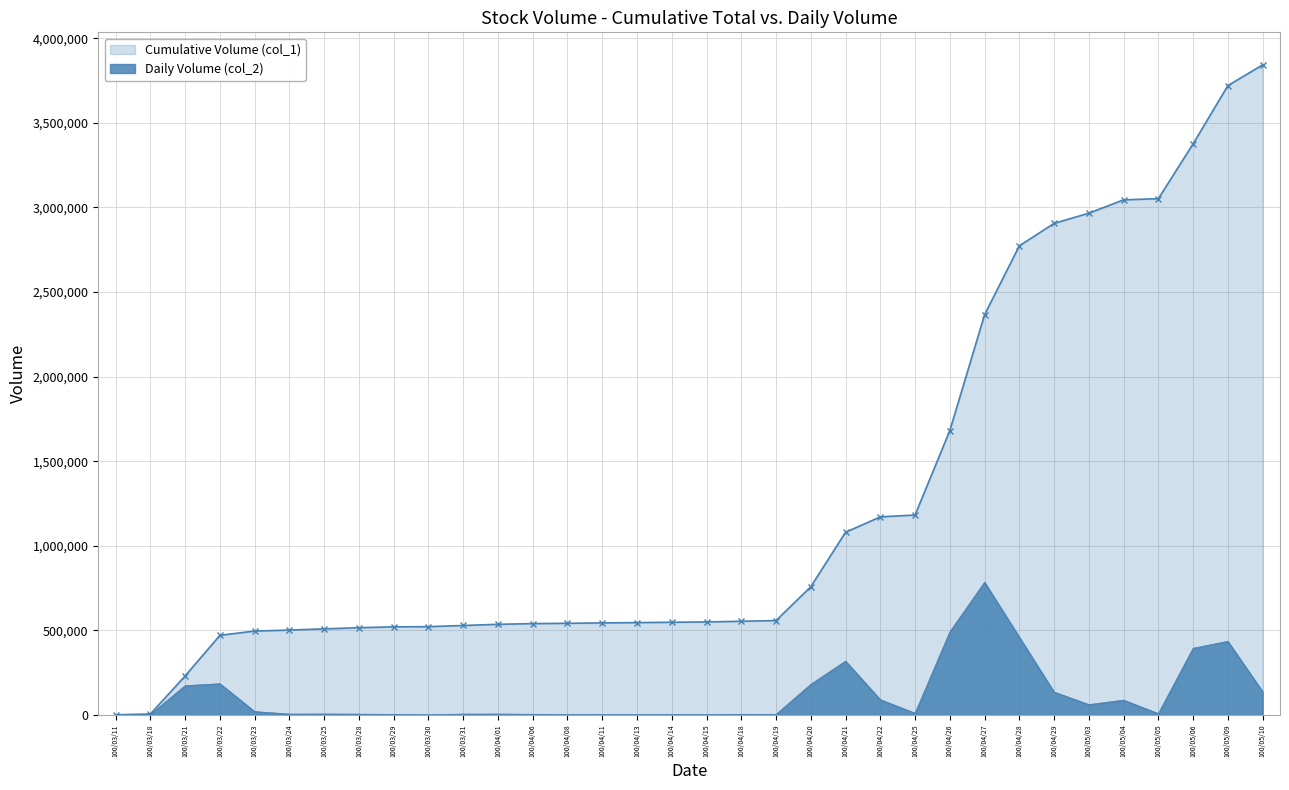

Rank the series by their maximum value, from lowest to highest.

Daily Volume (col_2), Cumulative Volume (col_1)